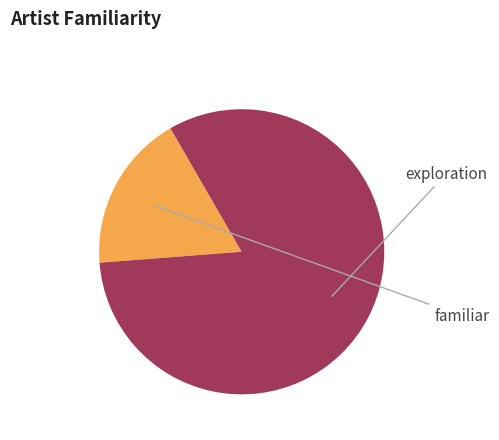

Is there any slice that represents more than half of the pie?

Yes